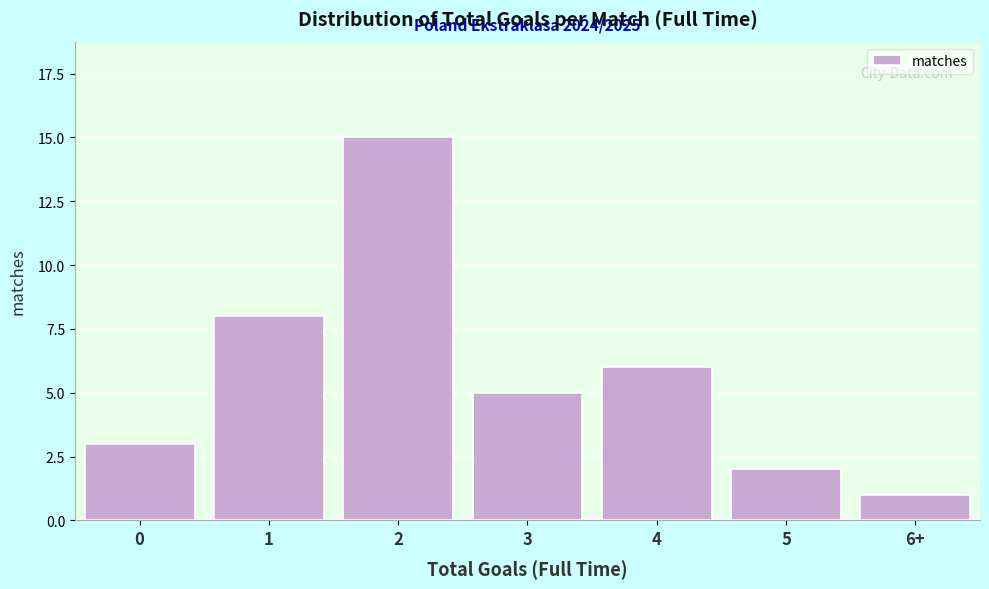

Reading left to right, transcribe all the data shown in this chart.

0=3	1=8	2=15	3=5	4=6	5=2	6+=1